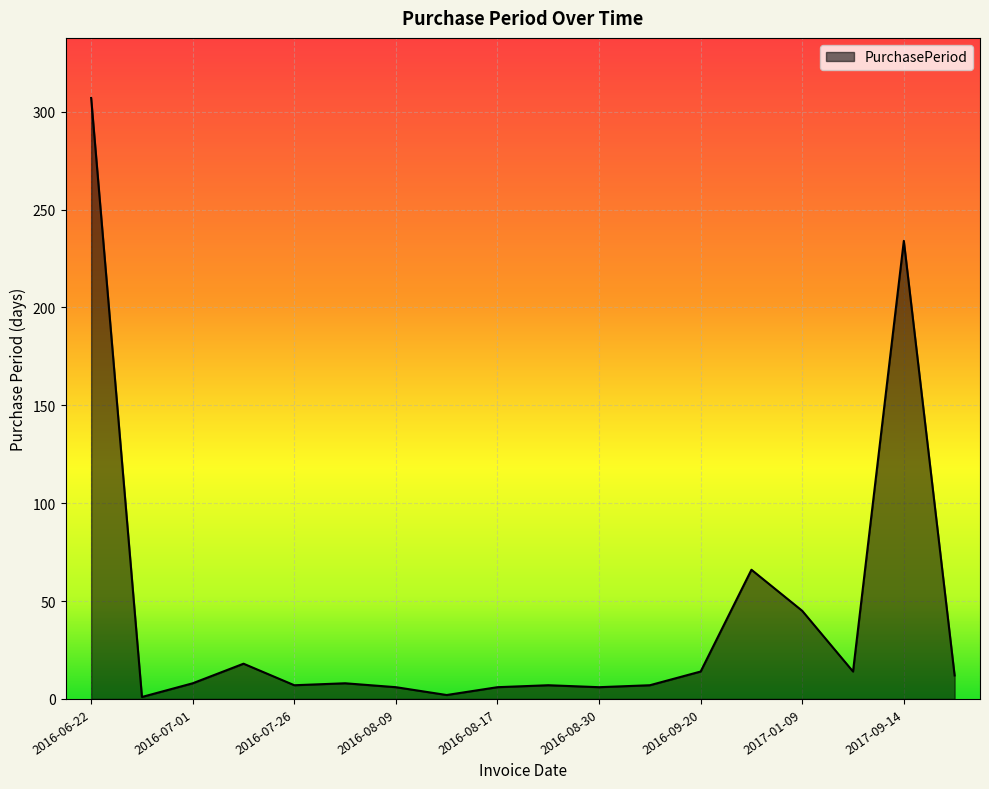

True or false: there are more than 2 points higher than both neighbors.

True